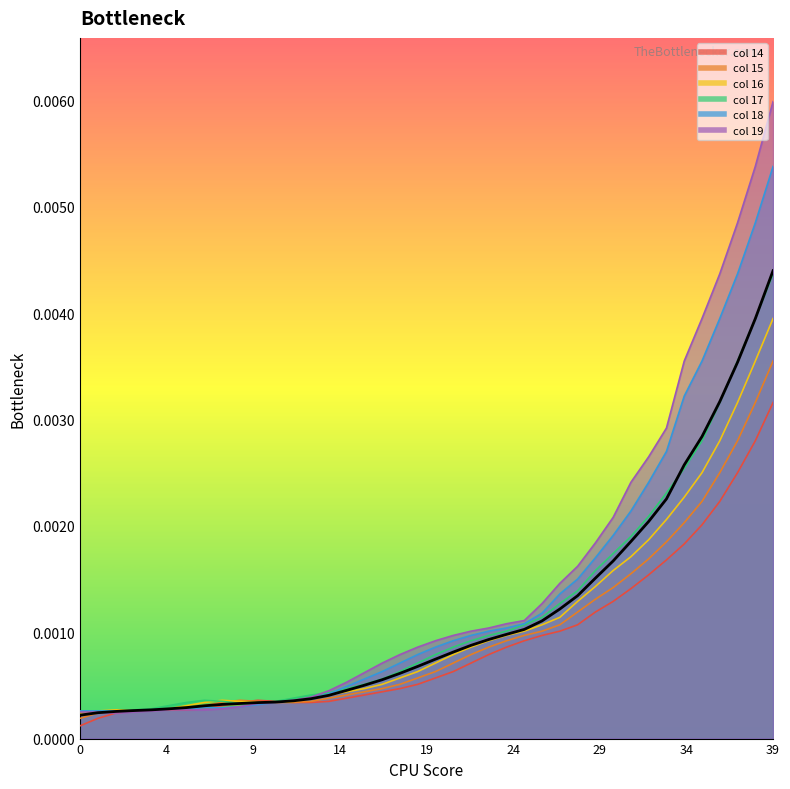

How many categories are shown in the chart?

40